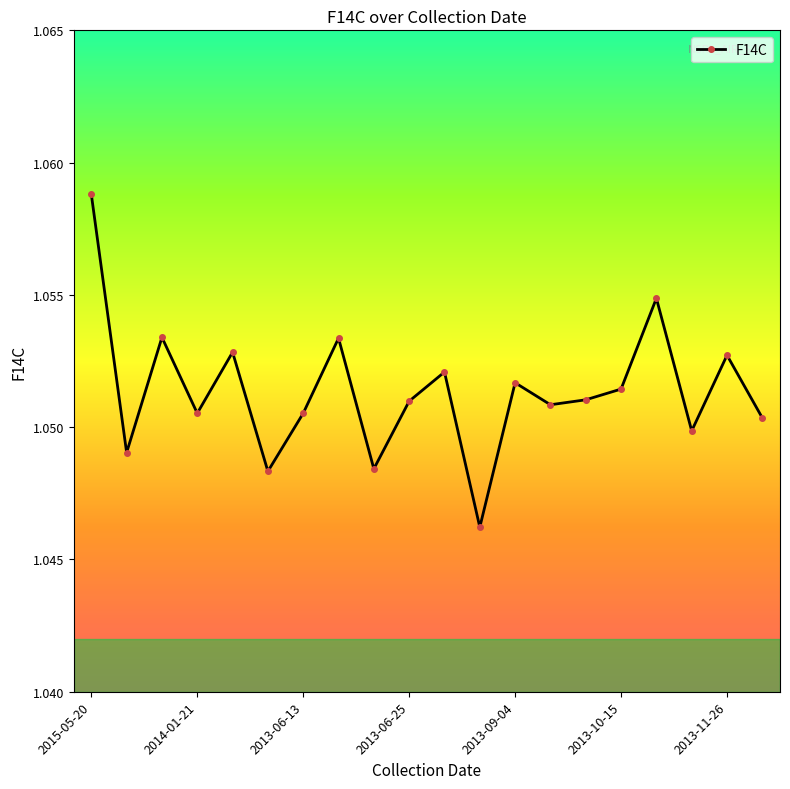

What is the sum of all values?

21.0